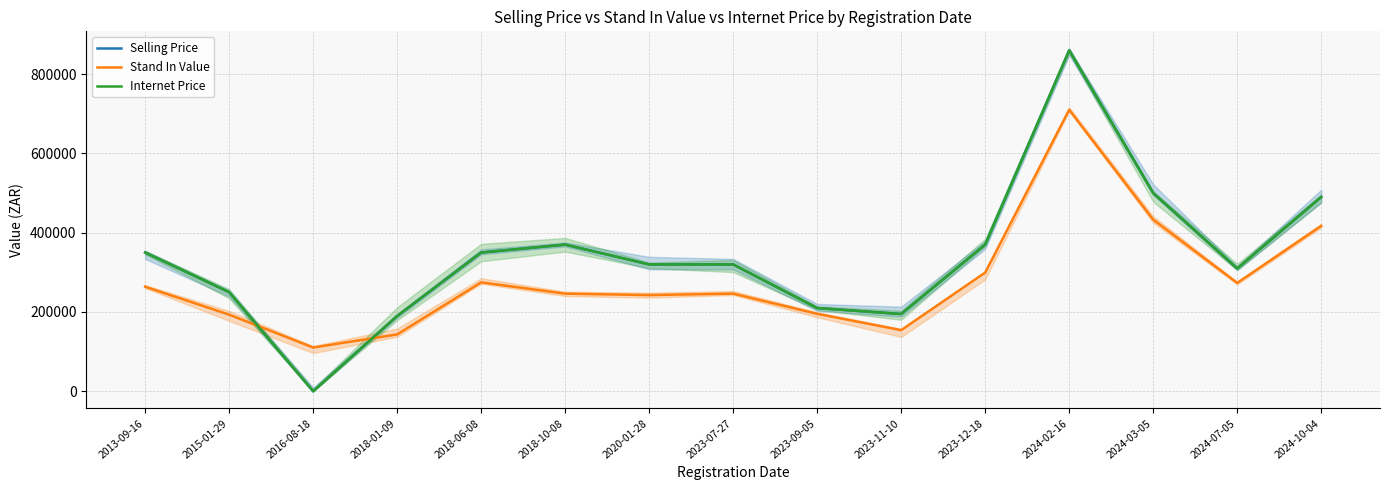

Reading right to left, list all the values displayed in this chart.

Selling Price: 489900.0	309900.0	499900.0	859900.0	369900.0	194900.0	209900.0	319900.0	319900.0	369900.0	349900.0	189900.0	0.0	249900.0	349900.0
Stand In Value: 417040.6	273154.4	432915.9	709847.8	299308.0	154183.6	195306.7	246245.2	242566.6	246197.9	274639.0	143428.7	110423.3	193194.3	263693.5
Internet Price: 489900.0	309900.0	499900.0	859900.0	369900.0	194900.0	209900.0	319900.0	319900.0	369900.0	349900.0	189900.0	0.0	249900.0	349900.0